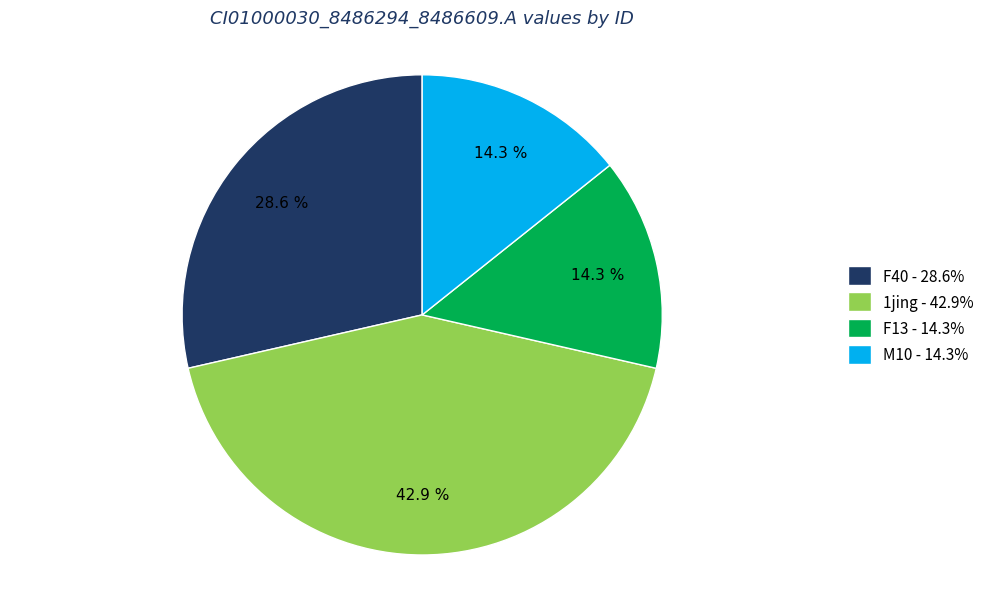

Is the sum of 1jing - 42.9% and F13 - 14.3% greater than half?

Yes